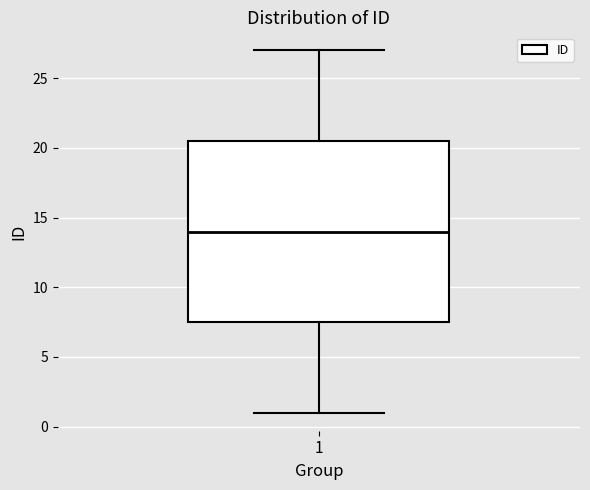

Read this box plot against the y-axis: the position of the median line, the range covered by the box, and the ends of both whiskers. The values are not printed on the chart, so give them approximately, as read against the axis.

median 14.0, box 7.5 to 20.5, whiskers 1.0 to 27.0